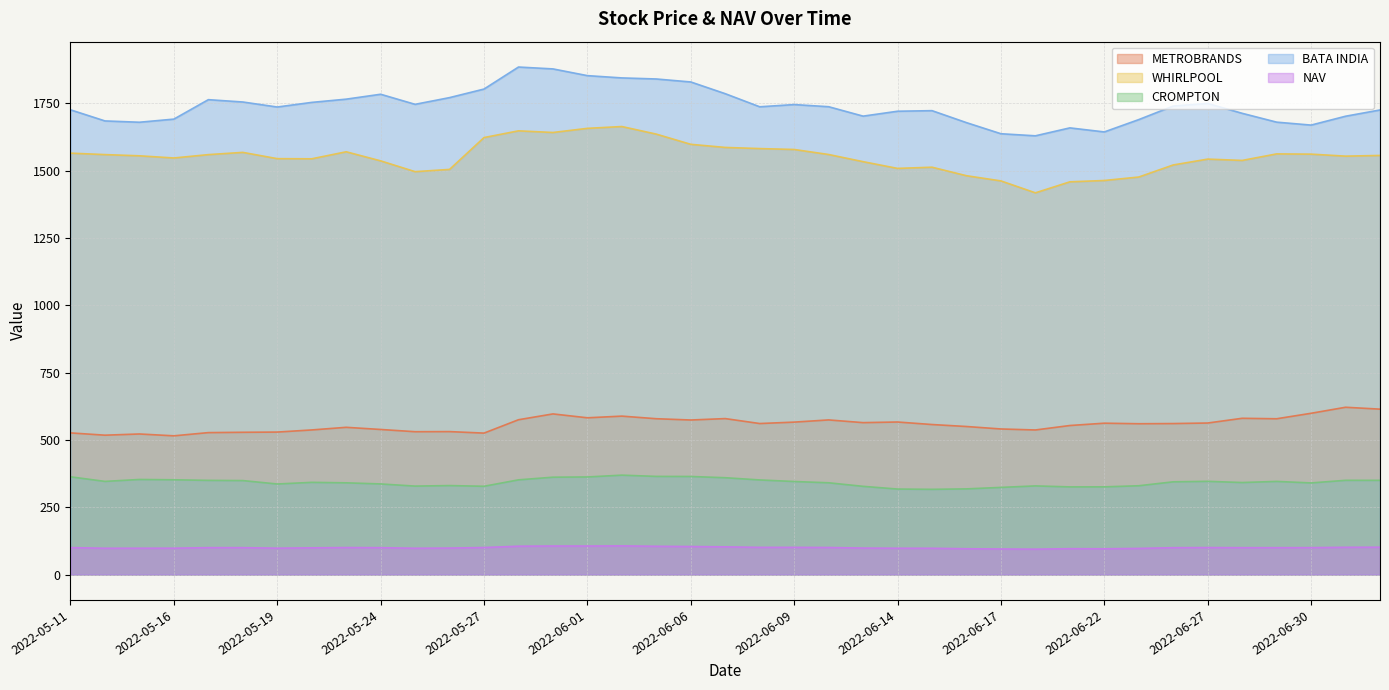

Which label corresponds to the largest value in the chart?

2022-05-30